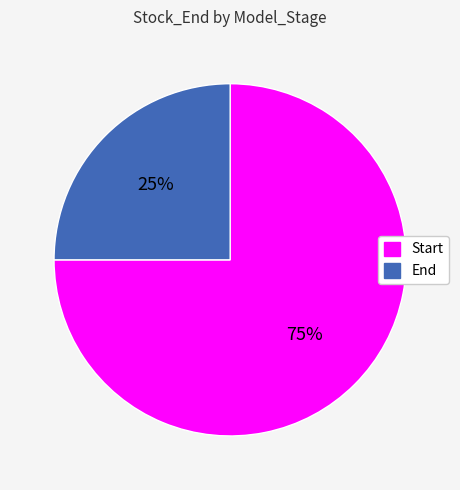

Between Start and End, which is larger?

Start